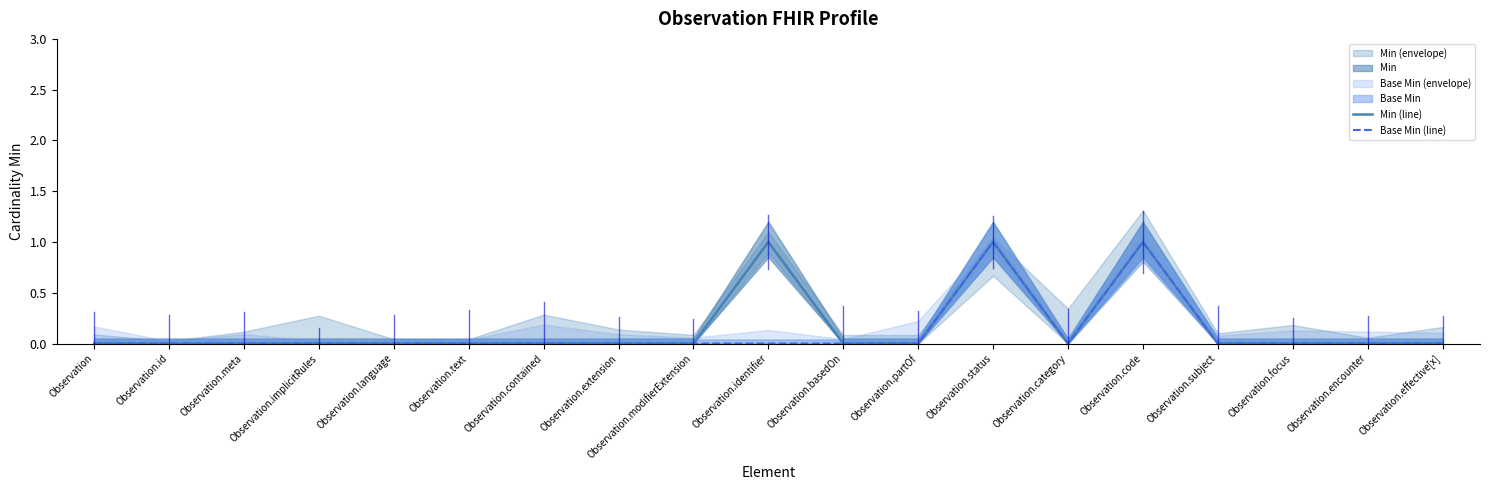

What is the sum of the Min (line) values at Observation.status and Observation.language?

1